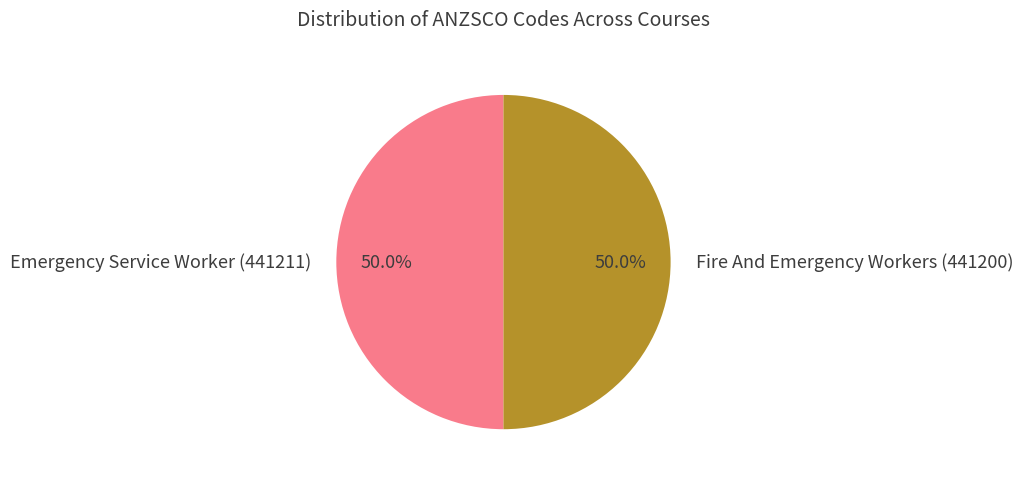

How many slices are in this pie chart?

2